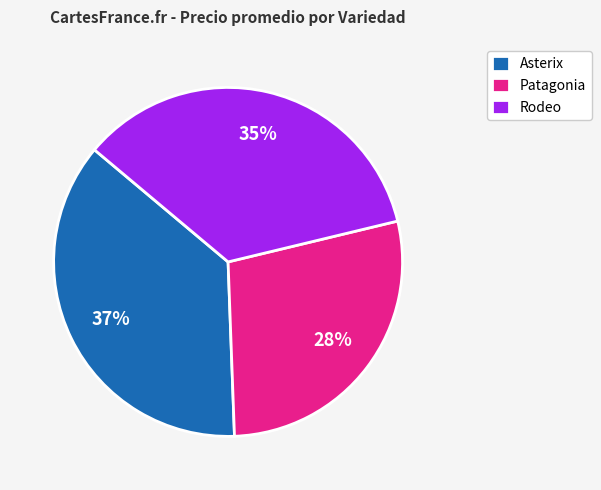

Combined, do Asterix and Rodeo account for over 50%?

Yes